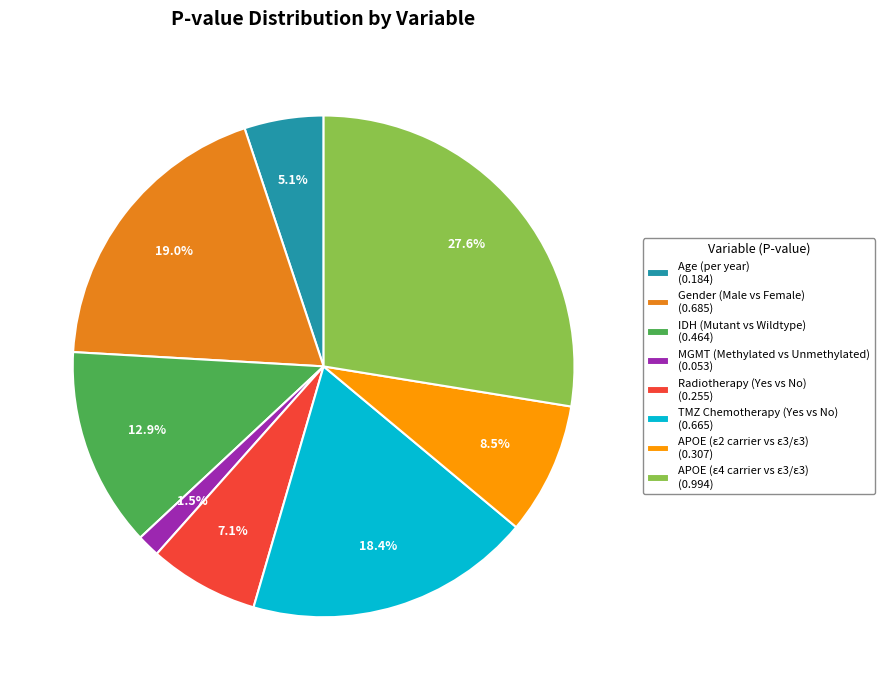

Count the number of slices in the pie.

8